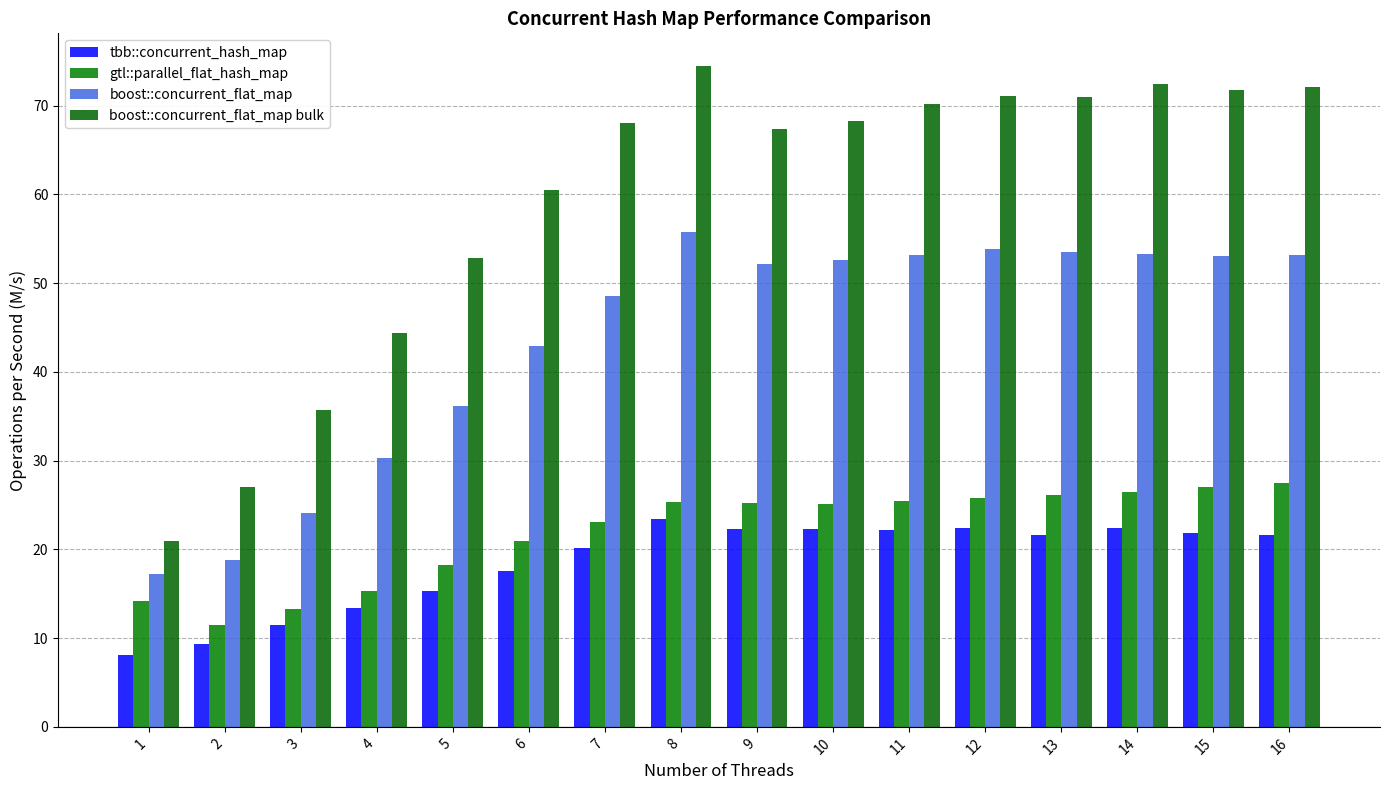

What is the value of the boost::concurrent_flat_map bar at the 16th from the left?

53.2